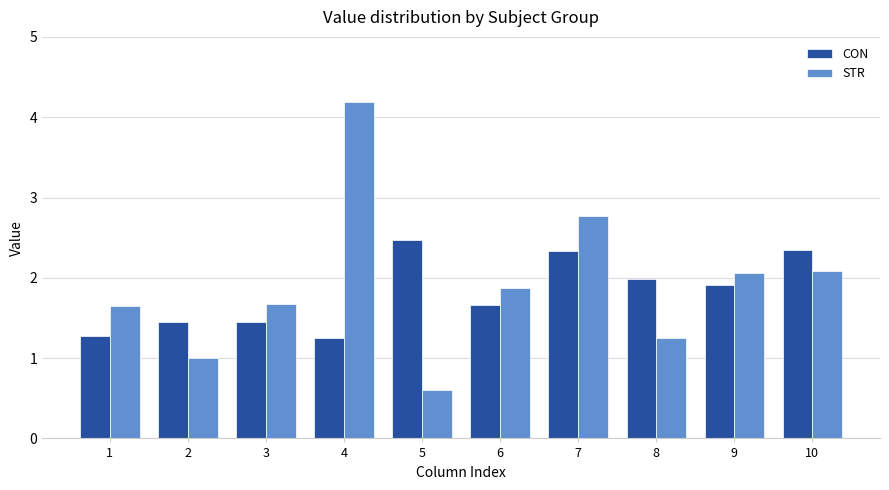

What is the maximum value for CON?

2.5